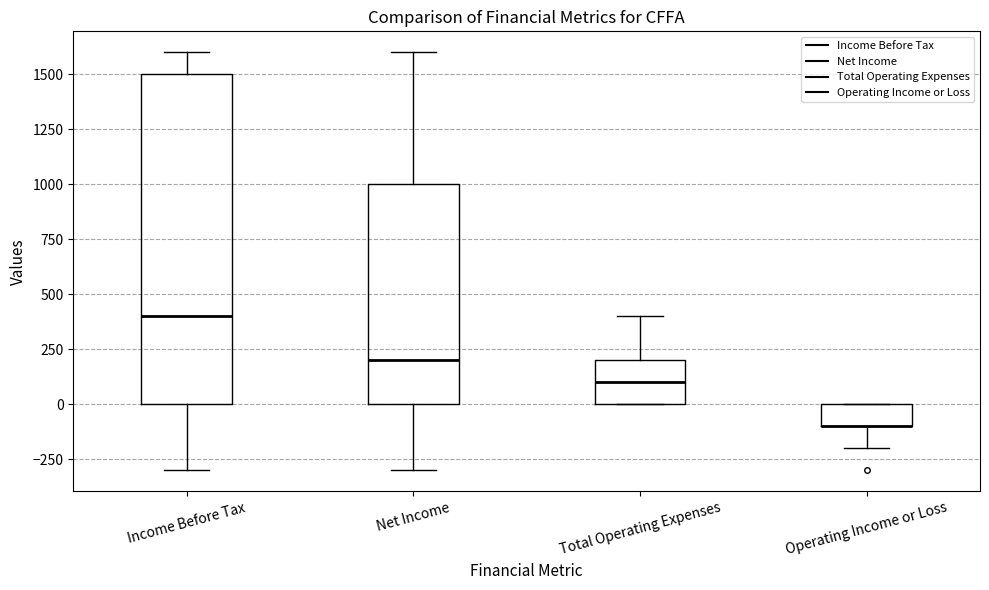

Reading left to right, read every box against the y-axis: the position of its median line, the range the box covers, and the ends of its whiskers. The values are not printed on the chart, so give them approximately, as read against the axis.

Income Before Tax: median 400, box 0 to 1500, whiskers -300 to 1600
Net Income: median 200, box 0 to 1000, whiskers -300 to 1600
Total Operating Expenses: median 100, box 0 to 200, whiskers 0 to 400
Operating Income or Loss: median -100 (drawn on the box's lower edge), box -100 to 0, whiskers -200 to 0